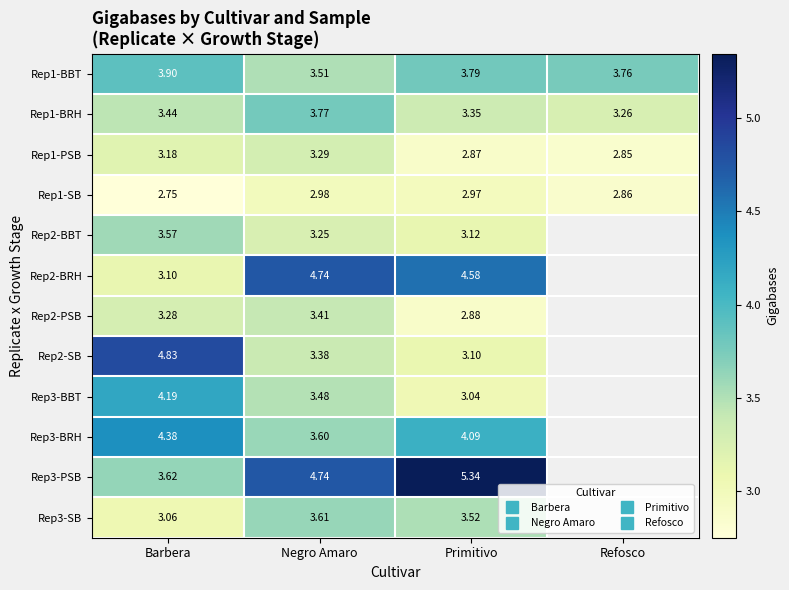

What is the maximum value for Rep3-BRH?

4.4